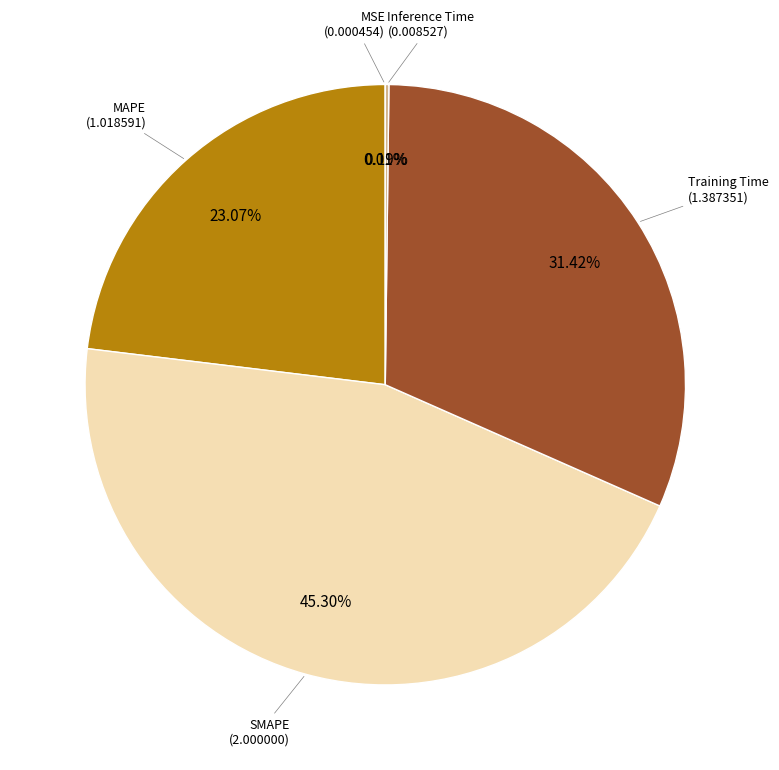

Which slice is the smallest?

MSE